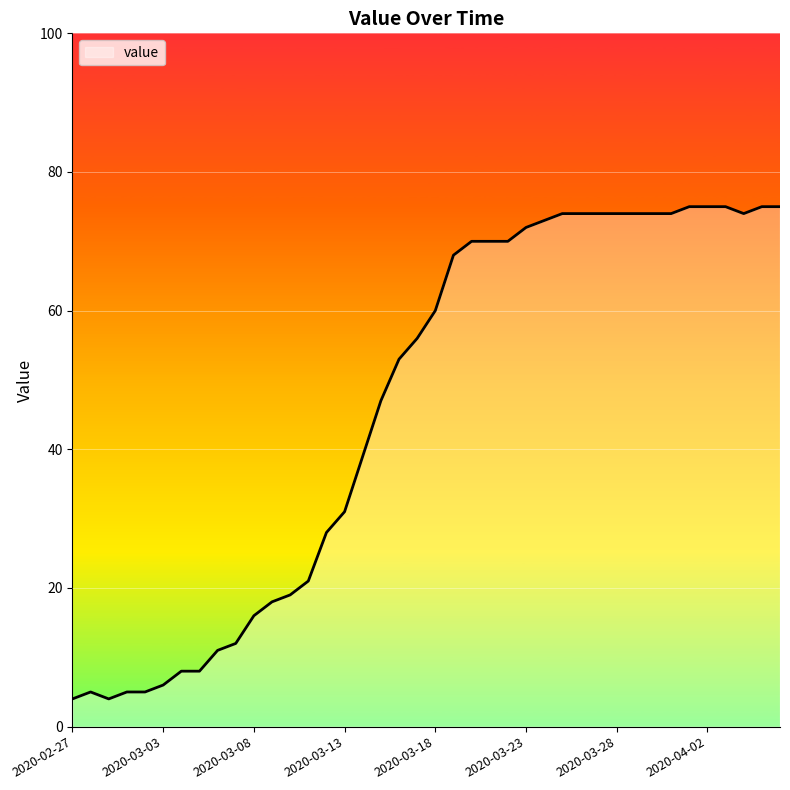

What is the difference between the maximum and minimum values?

71